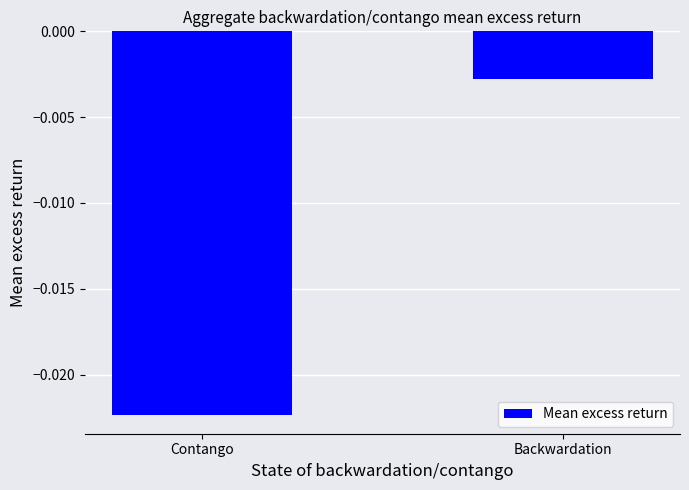

Which label corresponds to the largest value in the chart?

Backwardation